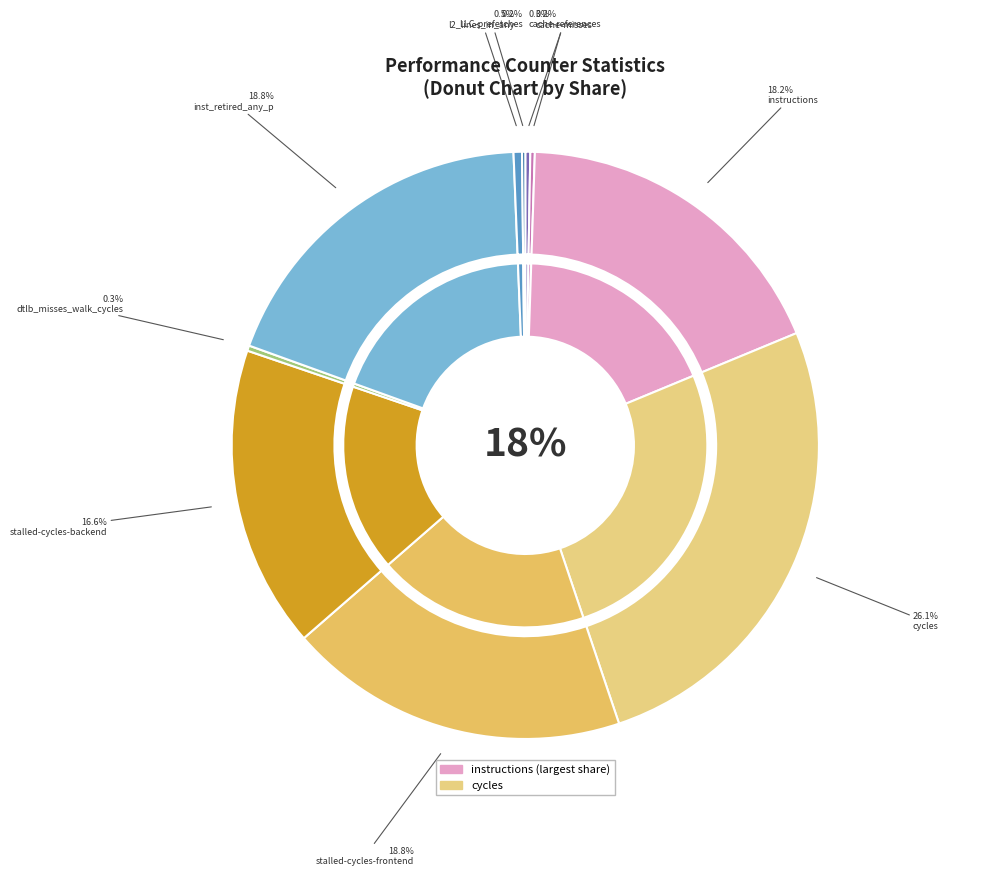

To the nearest percent, what is the difference between the LLC-prefetches and instructions slice percentages?

18%